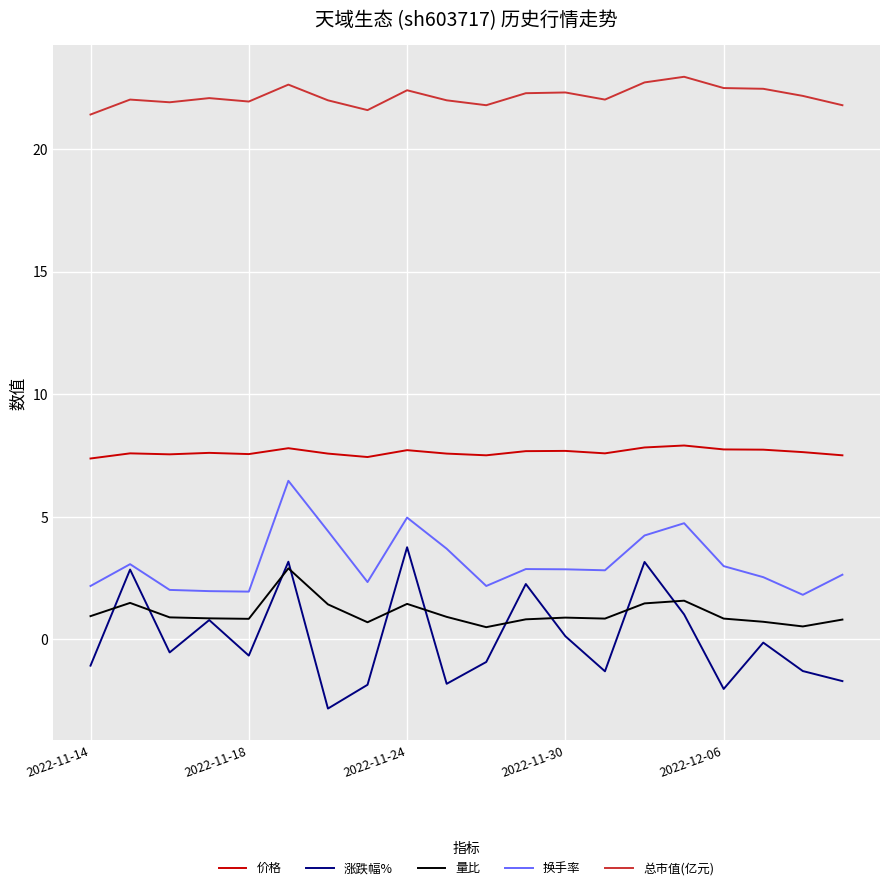

Rank the series by their maximum value, from lowest to highest.

量比, 涨跌幅%, 换手率, 价格, 总市值(亿元)